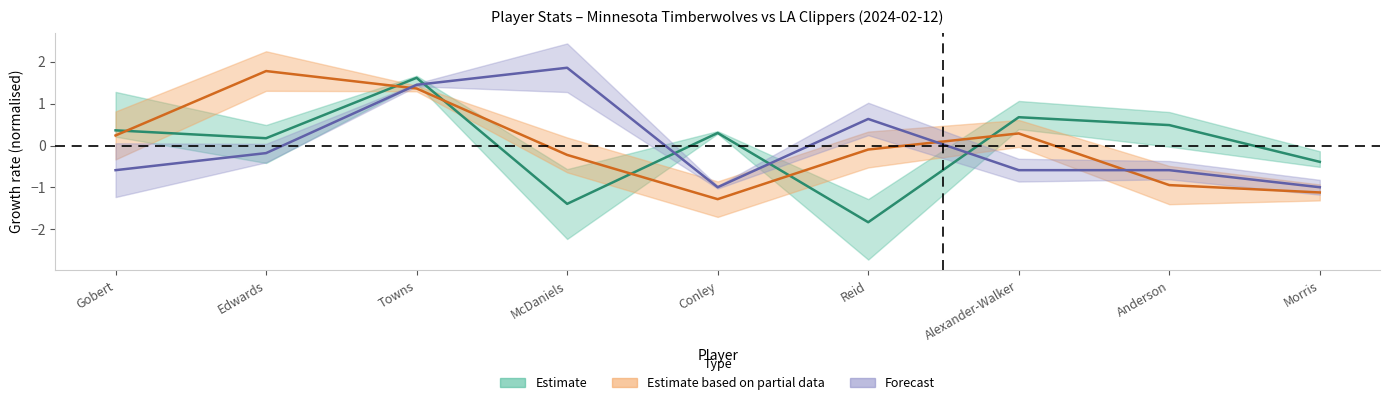

At which category is the sum across all series the highest?

Towns